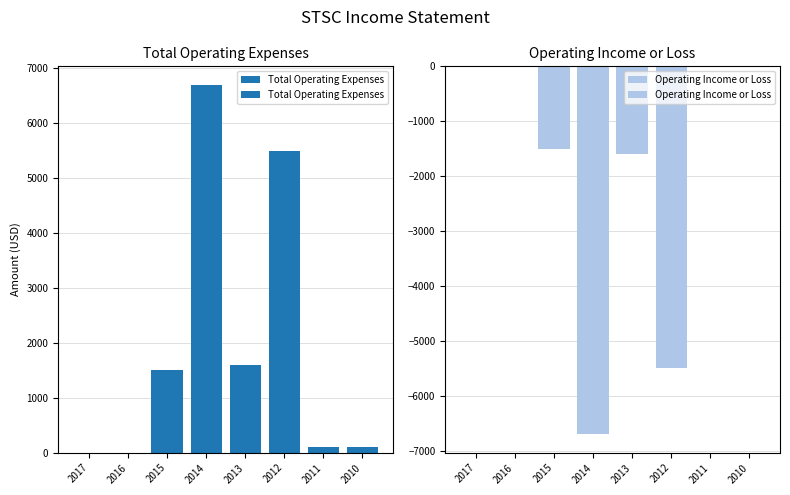

Reading left to right, list all the values displayed in this chart.

Total Operating Expenses: 0	0	1500	6700	1600	5500	100	100
Operating Income or Loss: 0	0	-1500	-6700	-1600	-5500	0	0